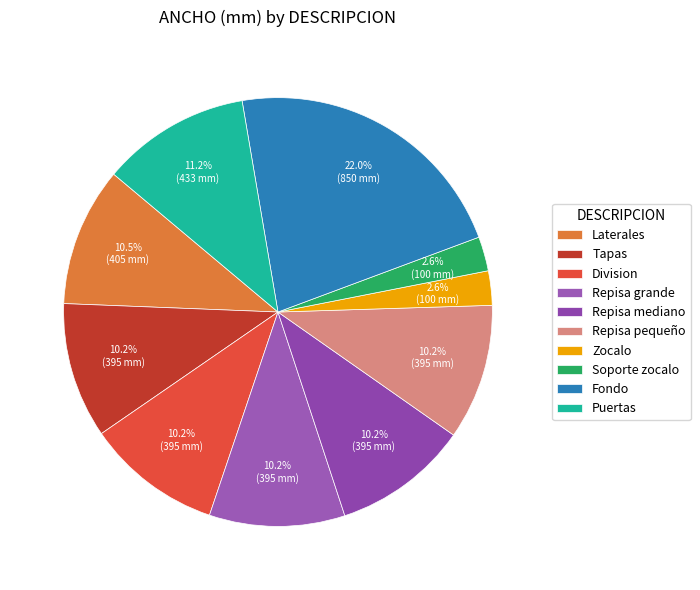

To the nearest percent, what is the average slice percentage?

10%